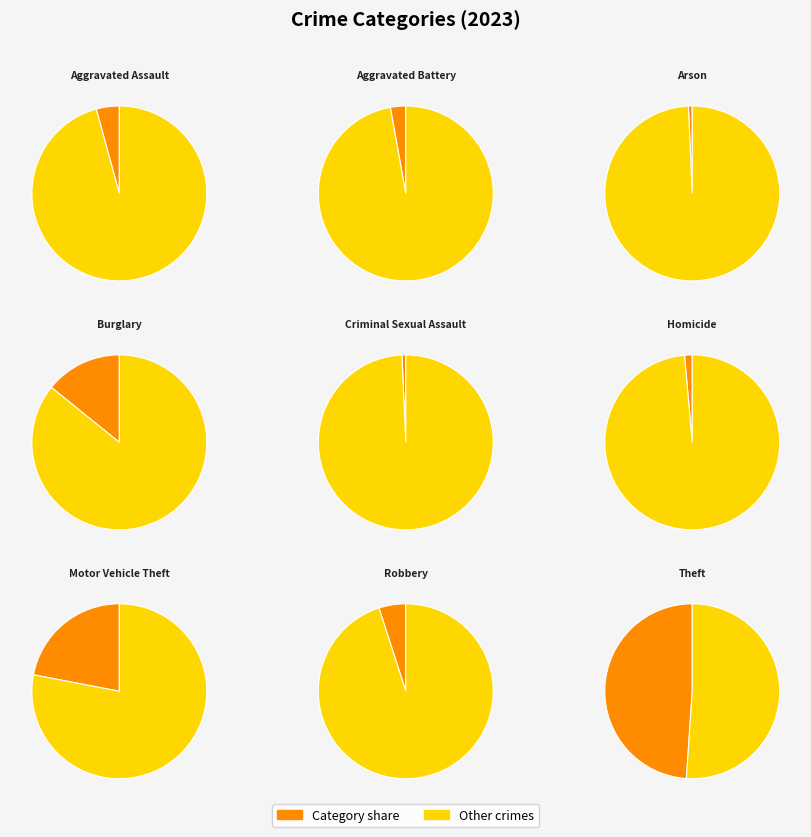

To the nearest percent, what portion does Arson represent?

1%